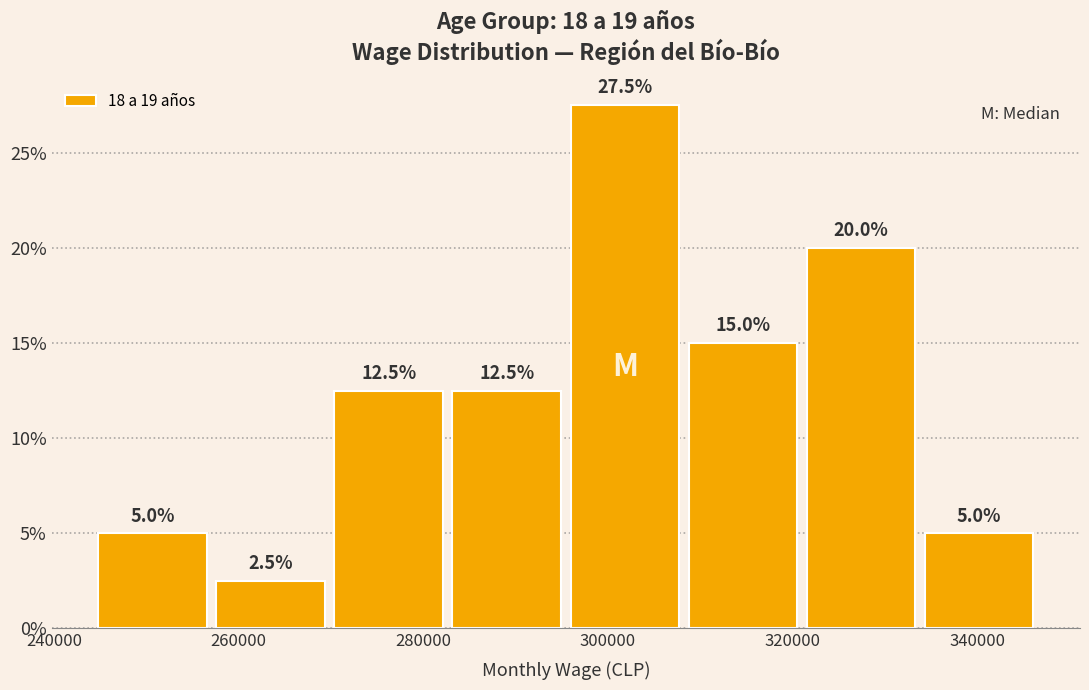

Reading left to right, transcribe this chart: for each bar, give the range it covers on the x-axis and its height. The bar edges are not printed on the chart, so give them approximately, as read against the axis.

244000 to 258000: 5.0
258000 to 270000: 2.5
270000 to 282000: 12.5
282000 to 296000: 12.5
296000 to 308000: 27.5
308000 to 322000: 15.0
322000 to 334000: 20.0
334000 to 346000: 5.0